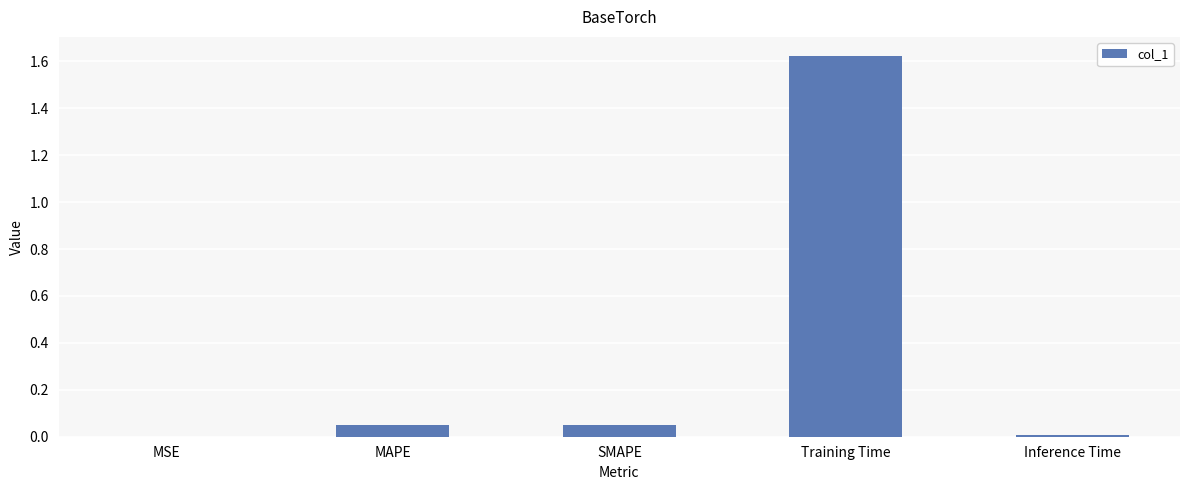

Between MAPE and Training Time, which is larger?

Training Time